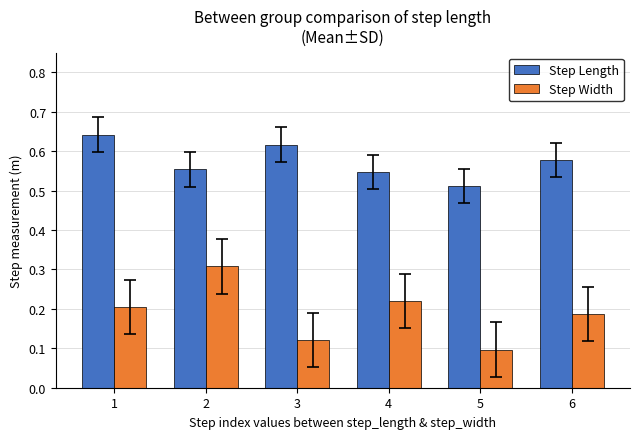

Which category has the lowest value across all series?

5